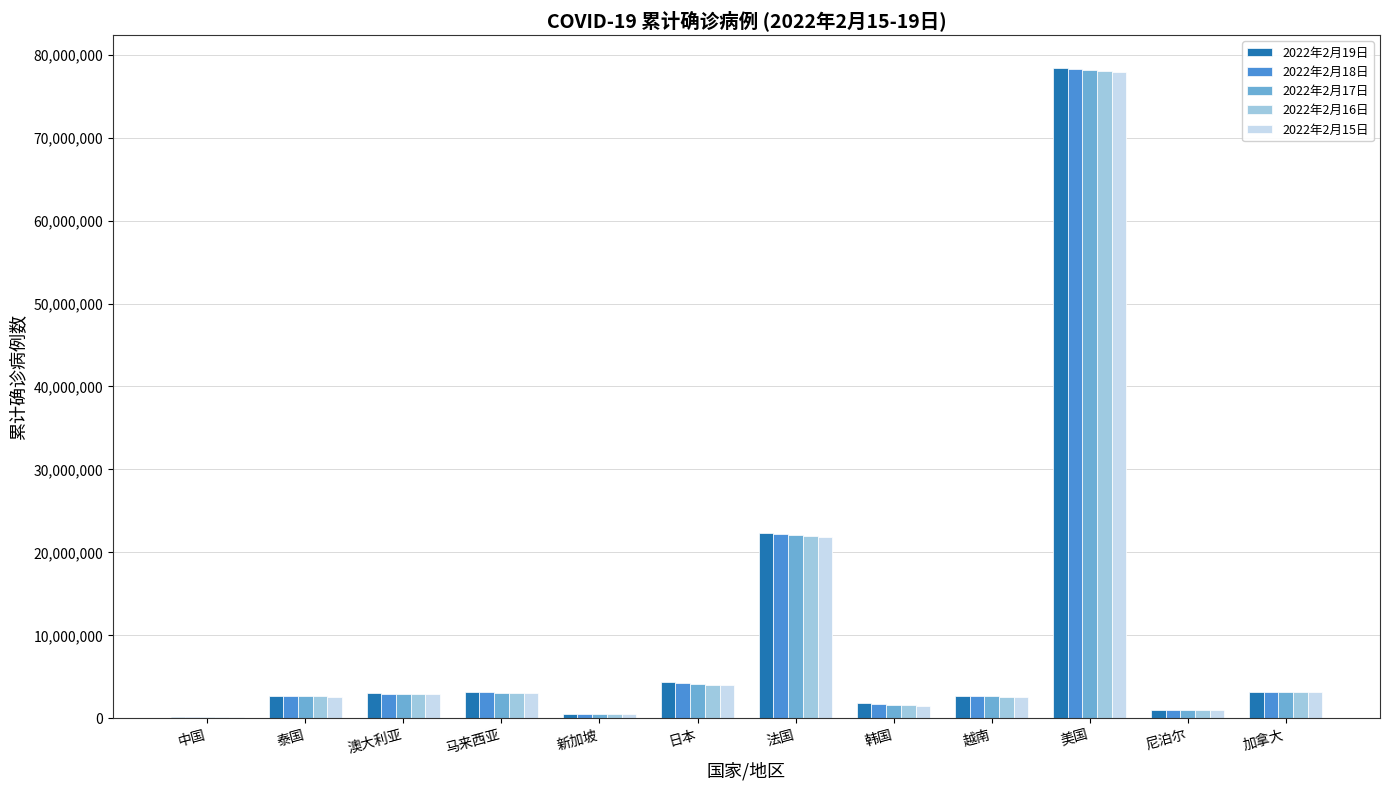

Count the number of categories in the chart.

12